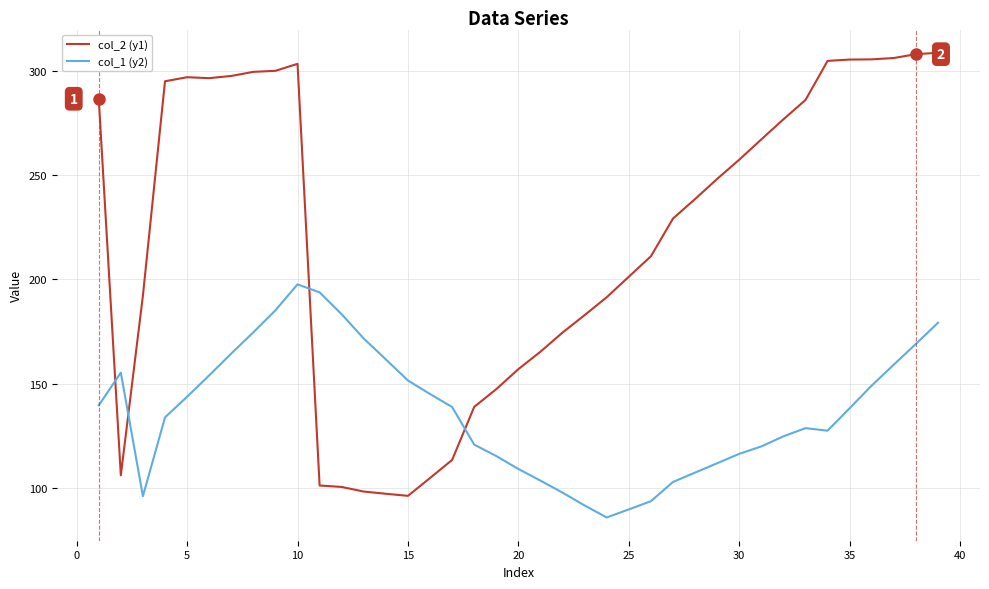

Rank the series by their maximum value, from highest to lowest.

col_2 (y1), col_1 (y2)